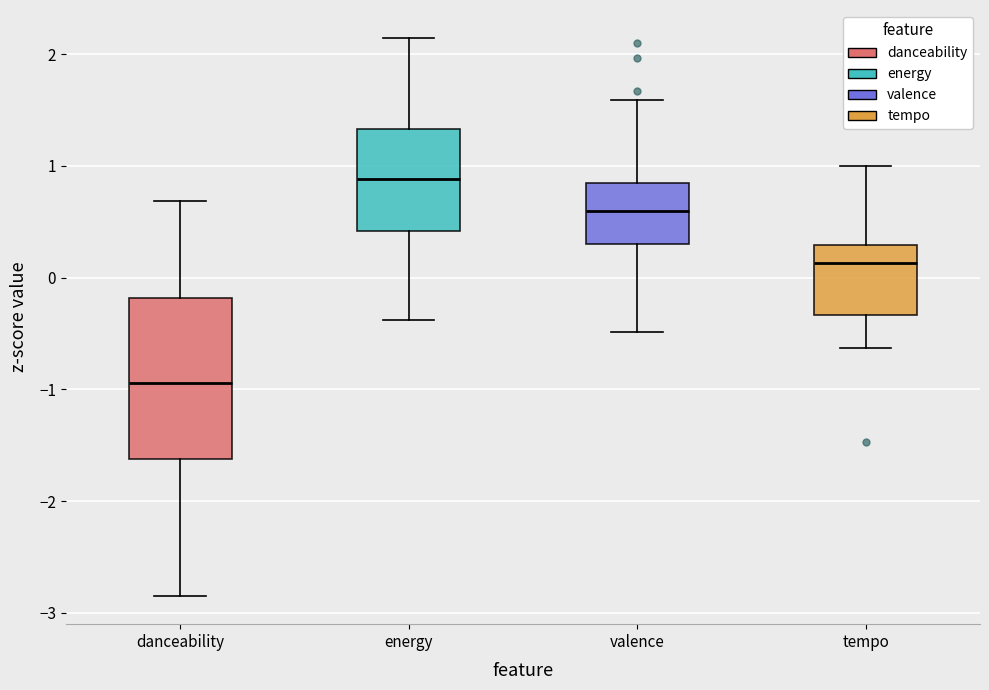

Where is the upper edge of the box for danceability on the y-axis? The values are not printed on the chart, so give them approximately, as read against the axis.

-0.2